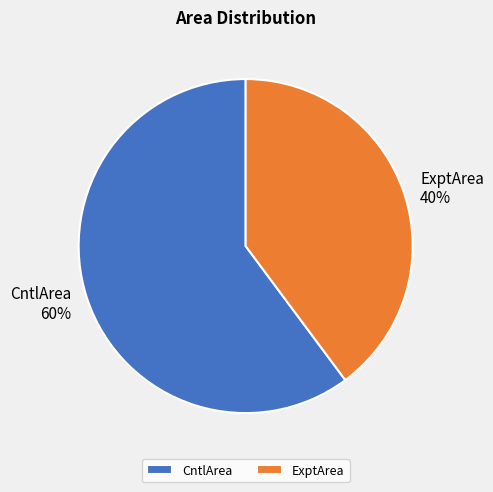

Approximately how many times larger is the value at ExptArea compared to CntlArea?

0.7